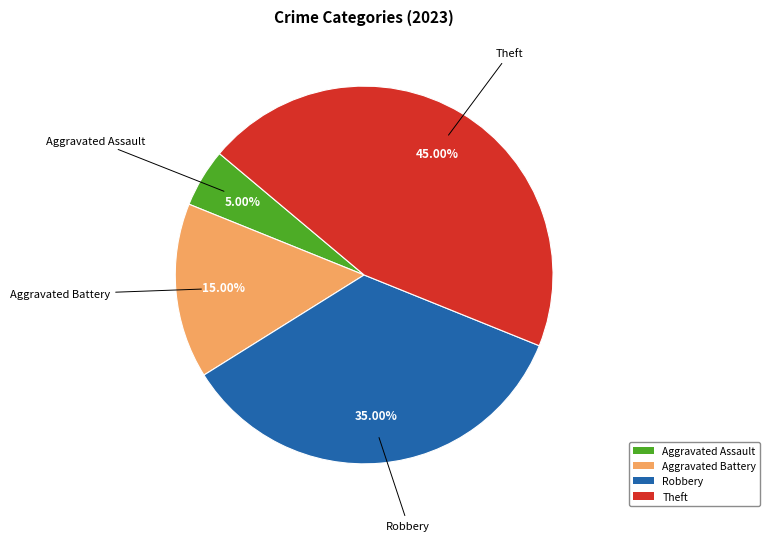

Approximately how many times larger is the value at Aggravated Battery compared to Robbery?

0.4